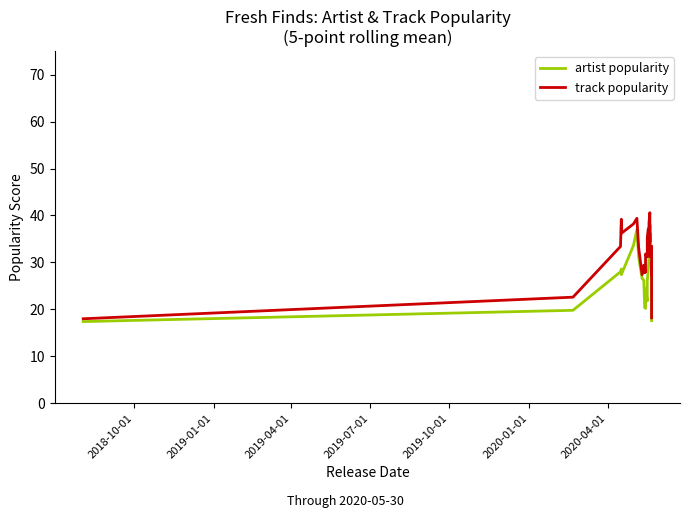

Count the number of categories in the chart.

40